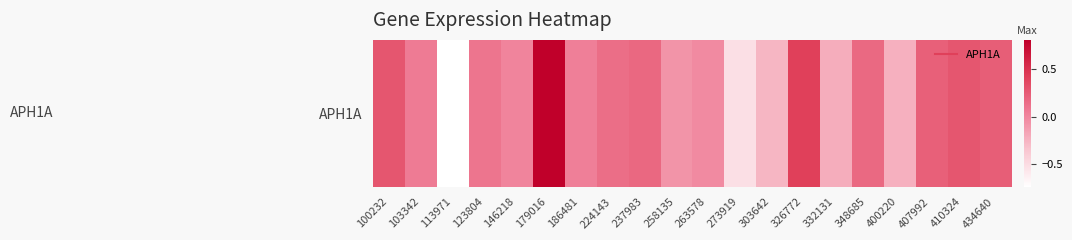

Reading left to right, transcribe all the data shown in this chart.

100232=0.3	103342=0.1	113971=-0.7	123804=0.1	146218=0.0	179016=0.8	186481=0.0	224143=0.1	237983=0.2	258135=-0.1	263578=-0.0	273919=-0.5	303642=-0.3	326772=0.4	332131=-0.2	348685=0.2	400220=-0.2	407992=0.2	410324=0.3	434640=0.2